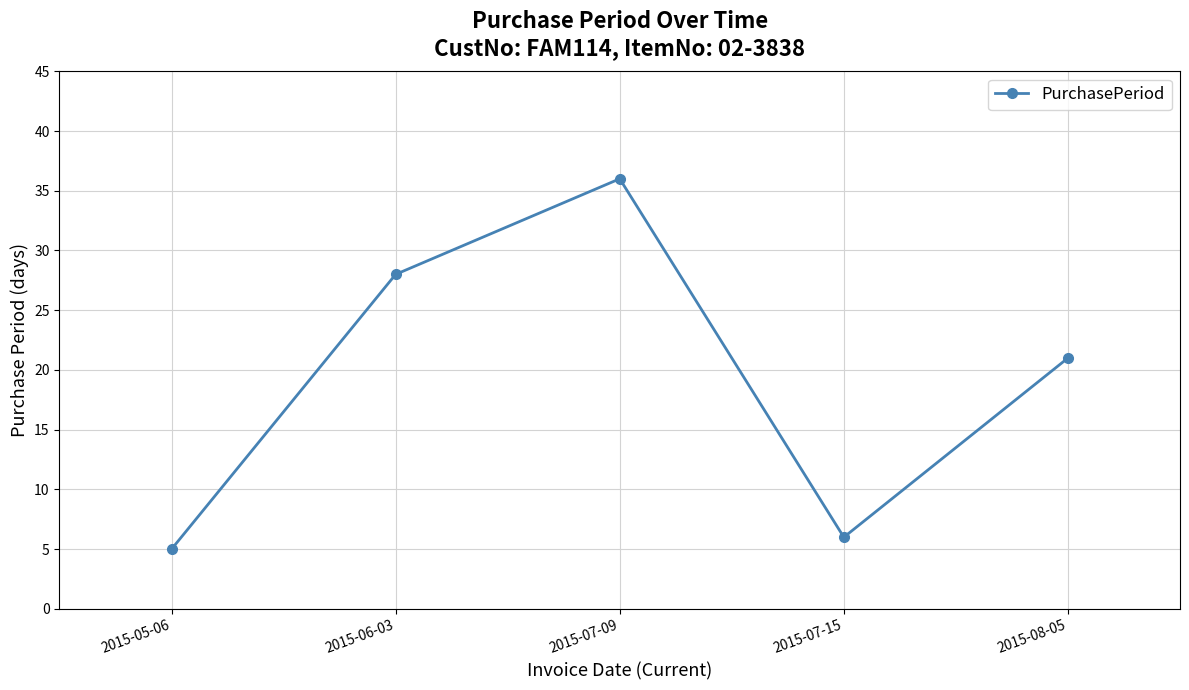

List the labels in order of value, largest first.

2015-07-09, 2015-06-03, 2015-08-05, 2015-07-15, 2015-05-06